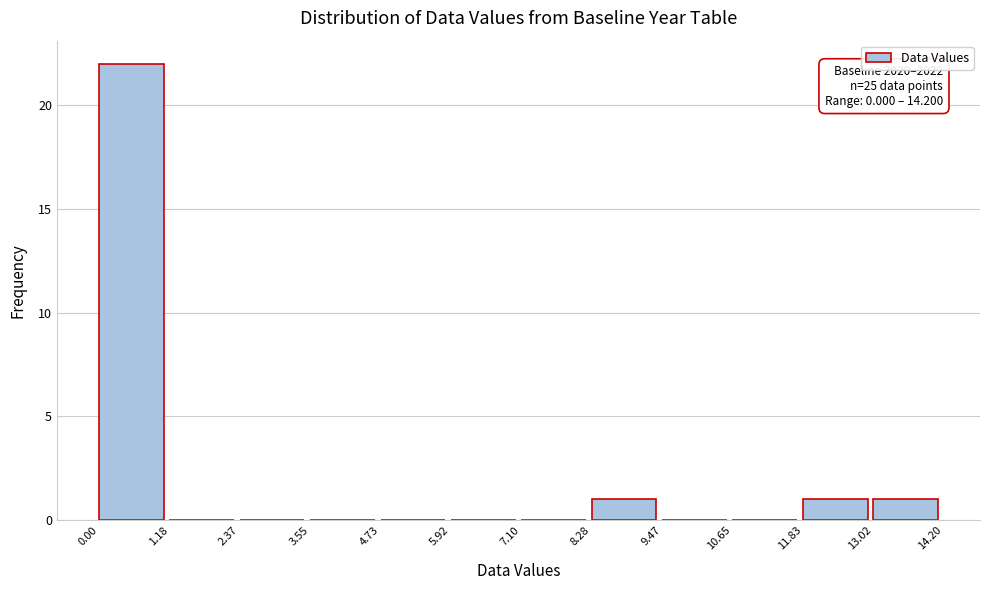

Over which range of the x-axis is the bar tallest?

0.00 to 1.18